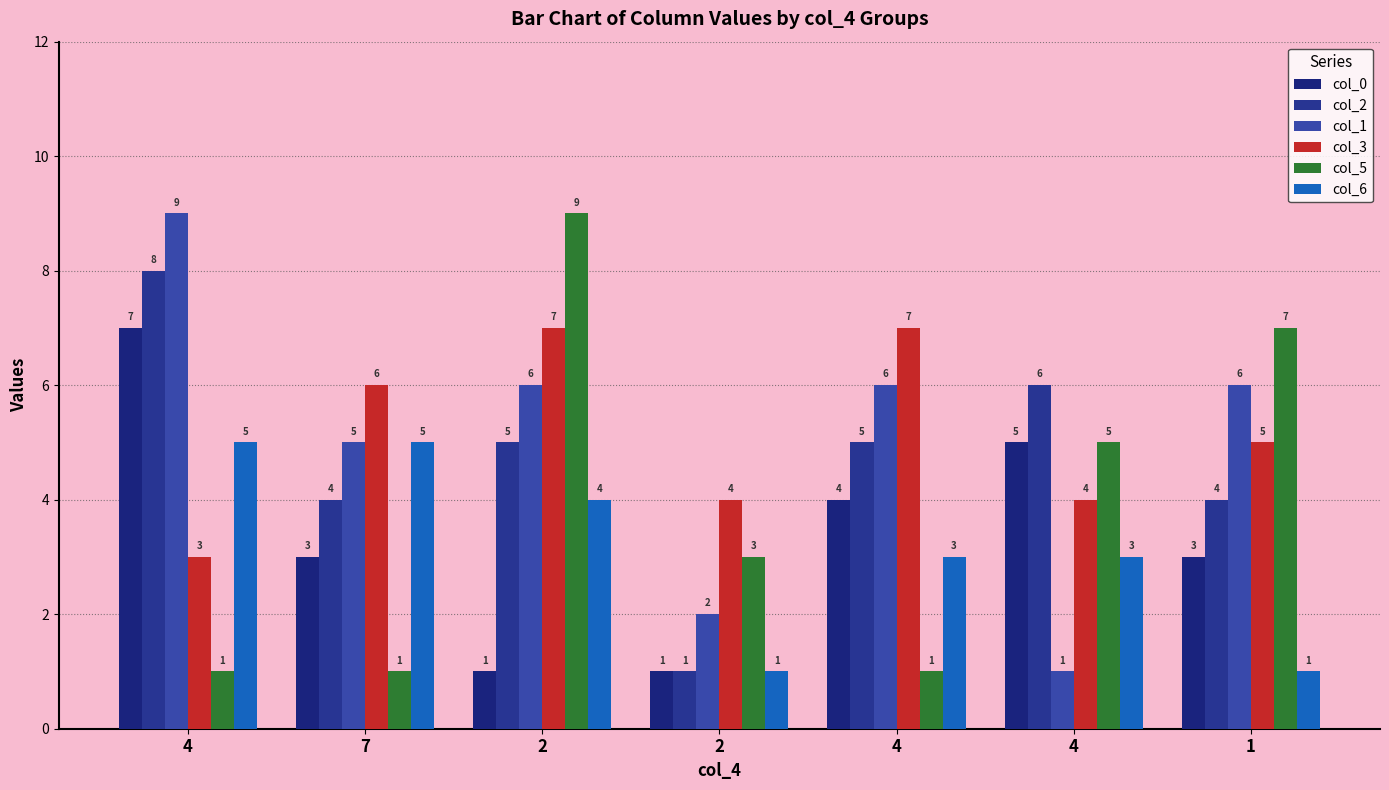

Between 4 and 2, which series saw the biggest shift?

col_2